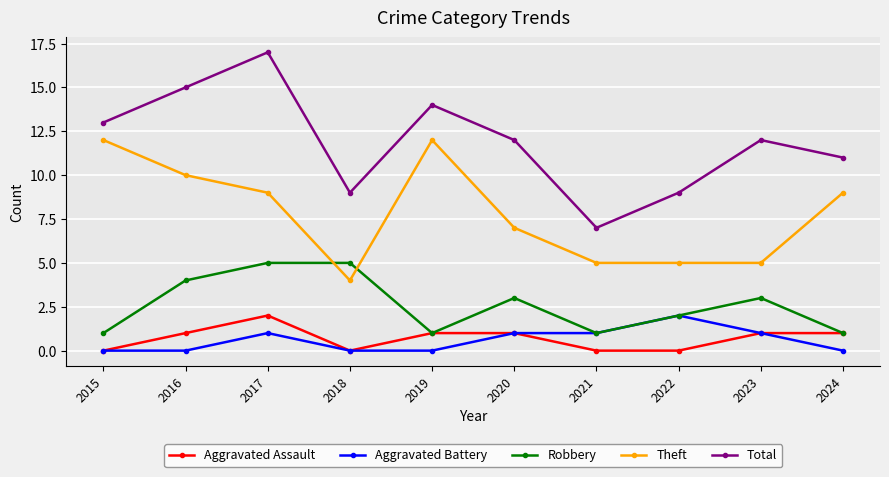

At how many categories does at least one series exceed 5?

10